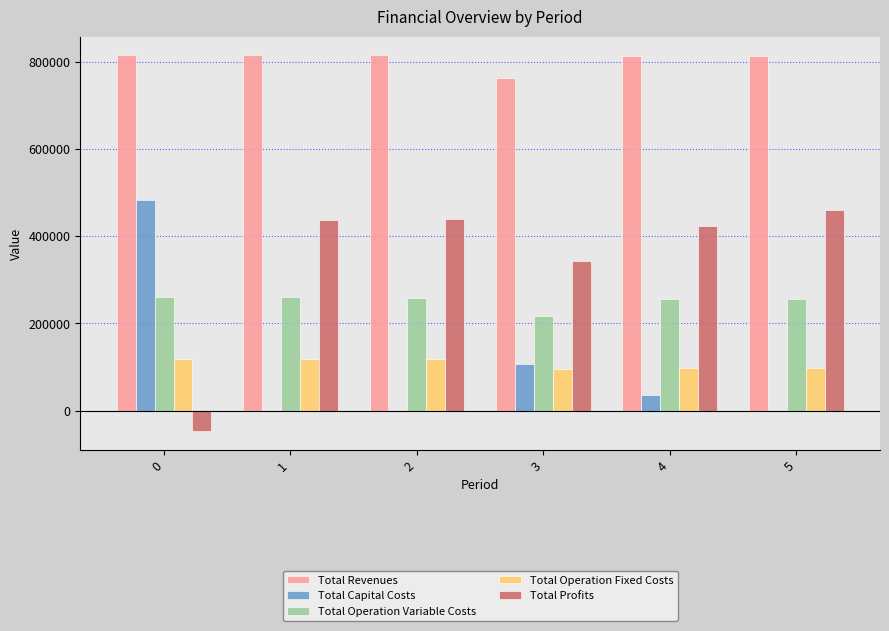

How many values in the Total Operation Variable Costs series exceed 258182?

3